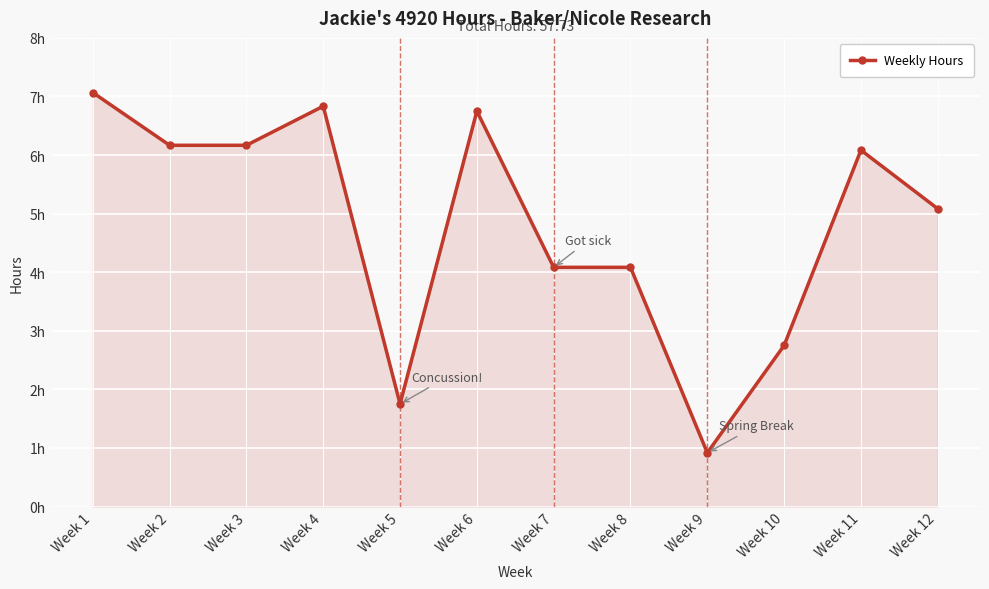

Does the chart have visible grid lines?

Yes